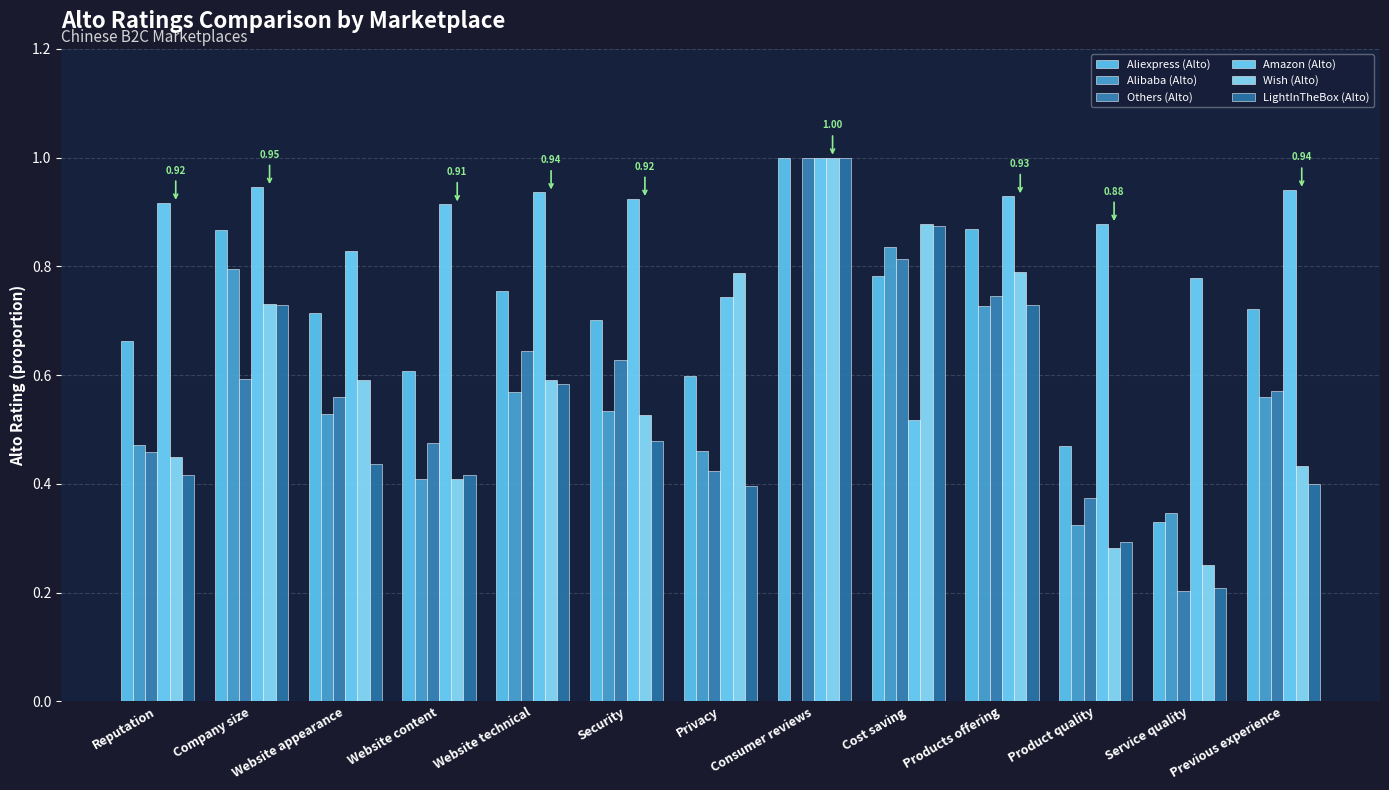

What is the difference between the Others (Alto) values at Consumer reviews and Website technical?

0.4